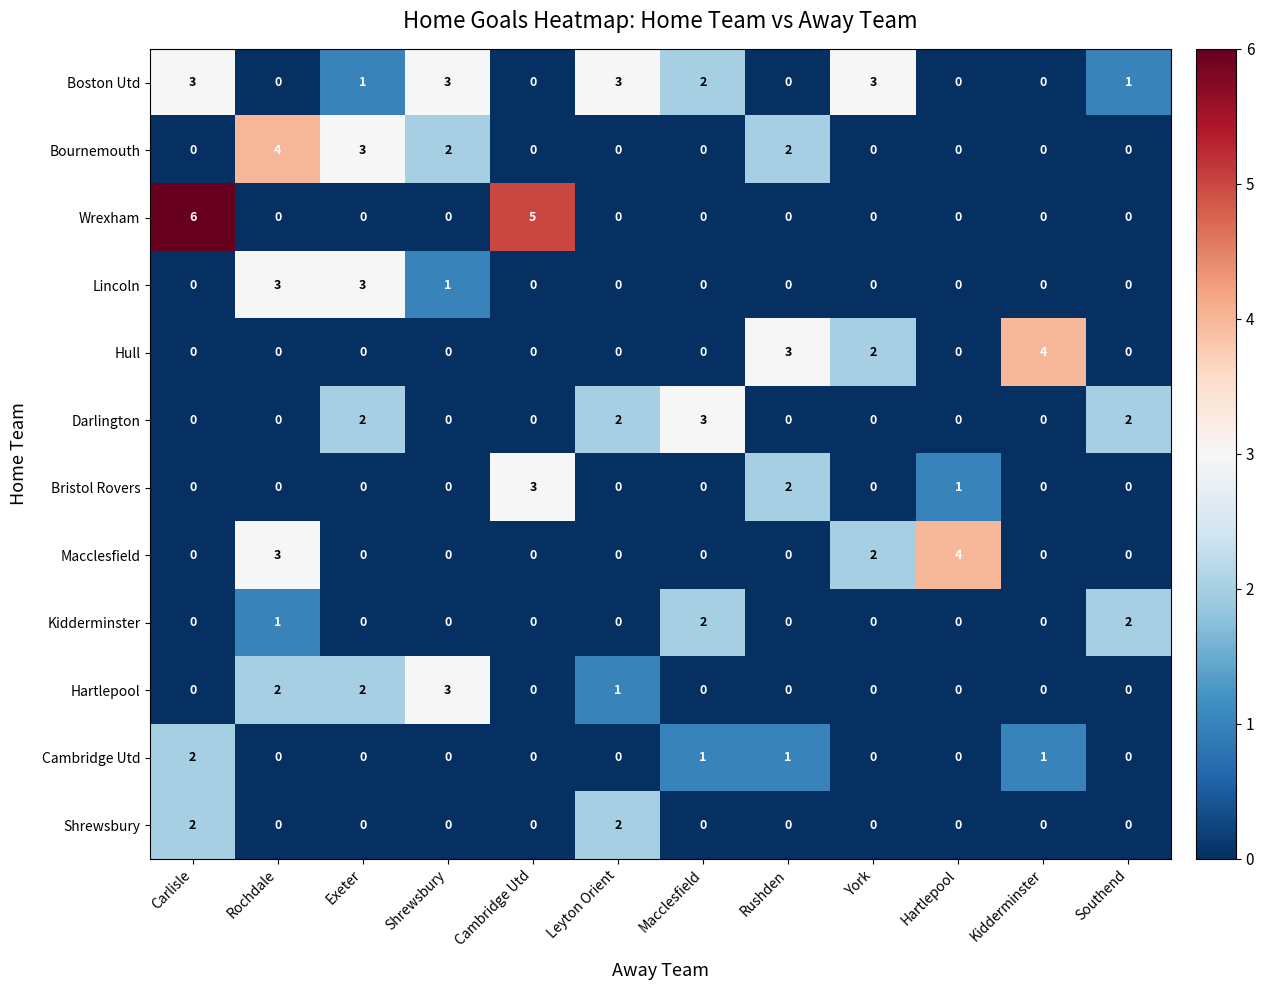

Which series has the largest range (max minus min)?

Wrexham